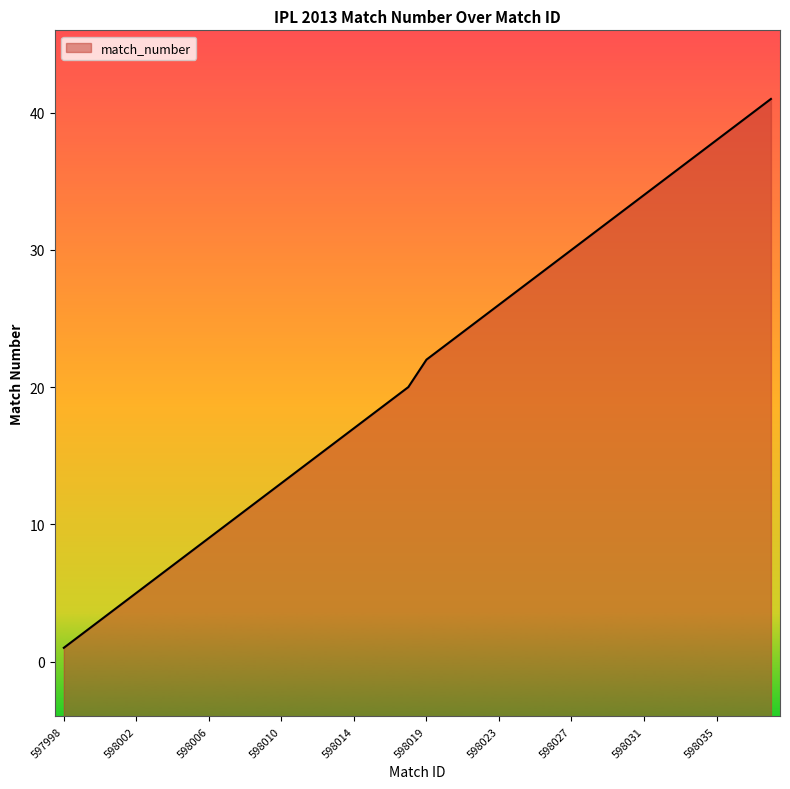

How many lines are shown in the chart?

1